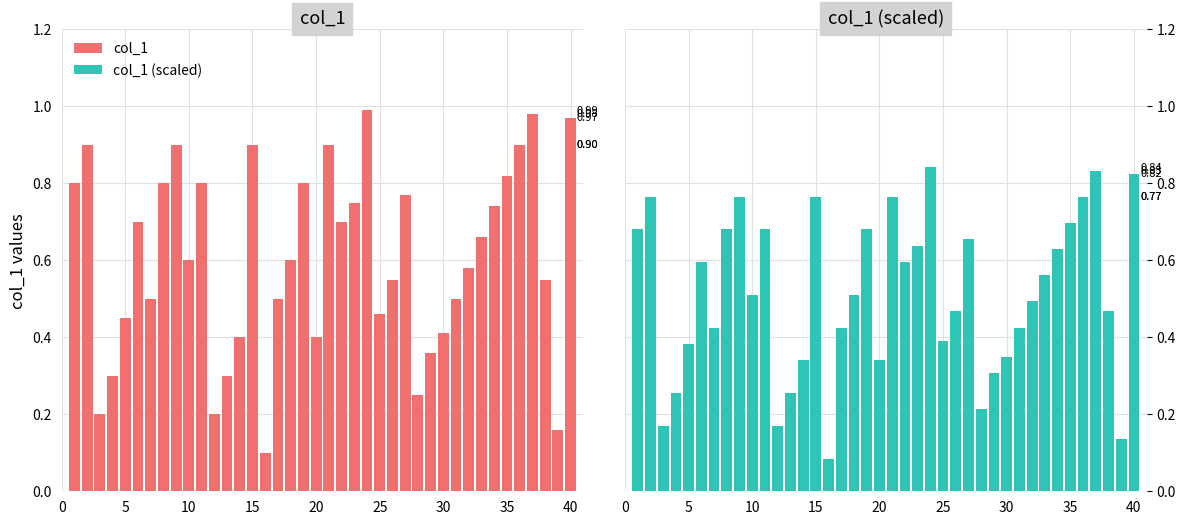

What is the maximum value shown in the chart?

1.0